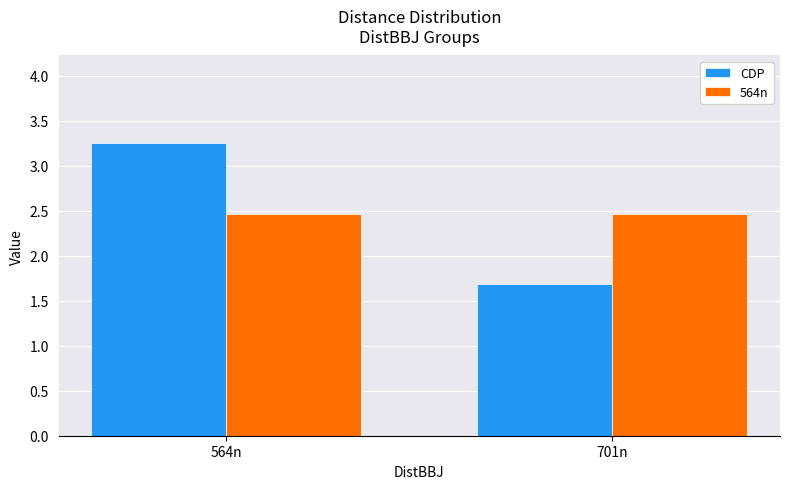

List the labels in order of CDP value, smallest first.

701n, 564n